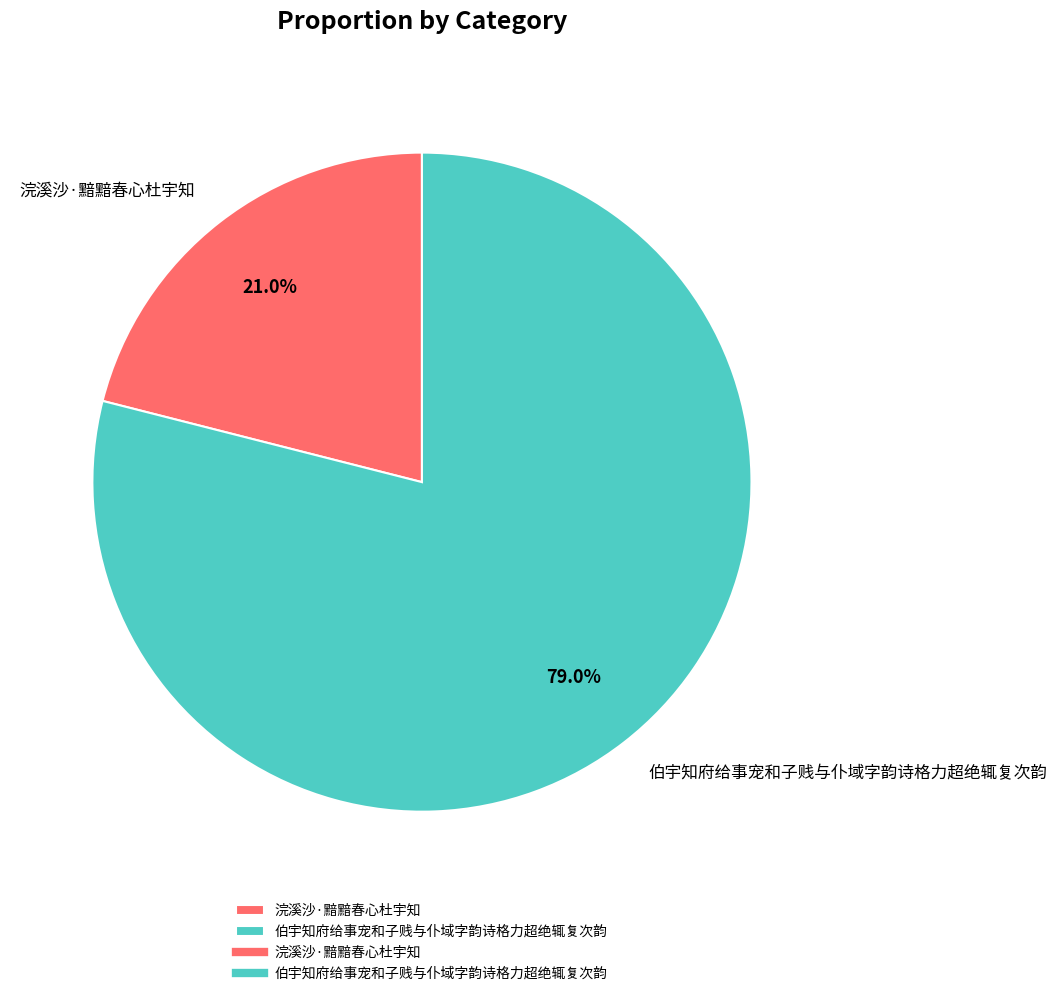

To the nearest percent, what is the difference between the largest and smallest slice percentages?

58%